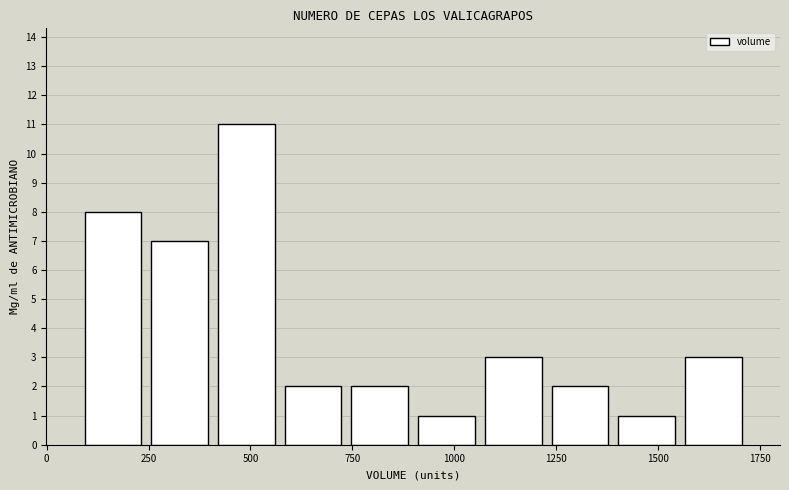

Around what value on the x-axis is the tallest bar? Give the approximate position of its centre, as read against the axis.

500